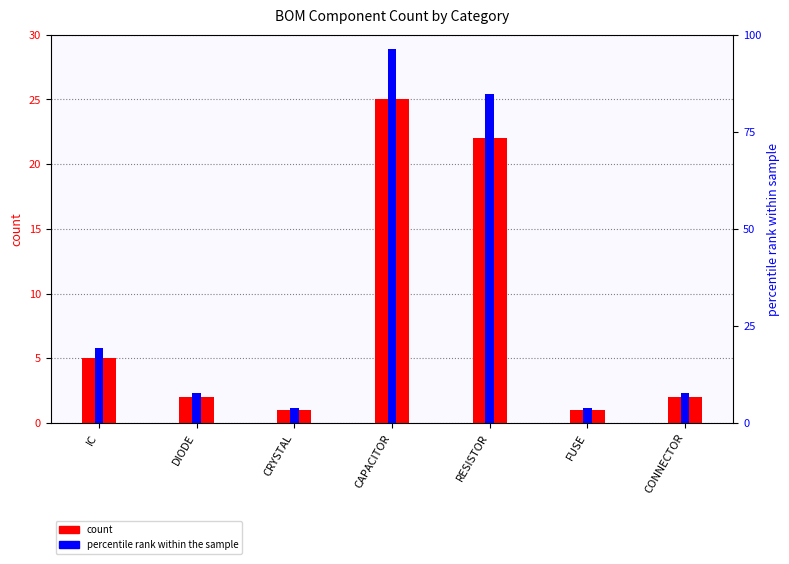

What position from the left is FUSE?

6